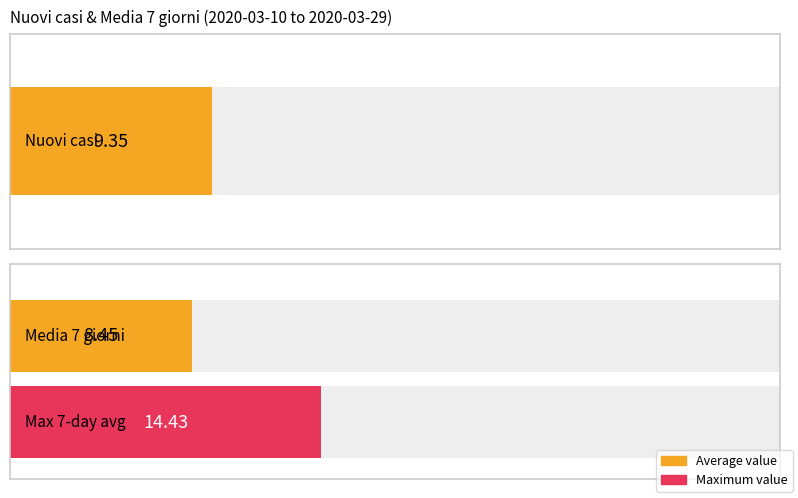

Rank the series by their average value, from lowest to highest.

Media 7 giorni, Nuovi casi